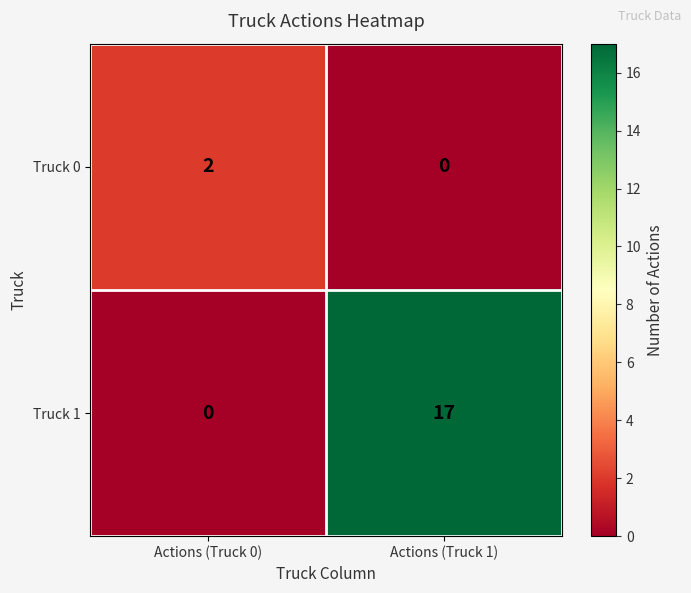

The Truck 0 series shows 0 at Actions (Truck 1). True or false?

True